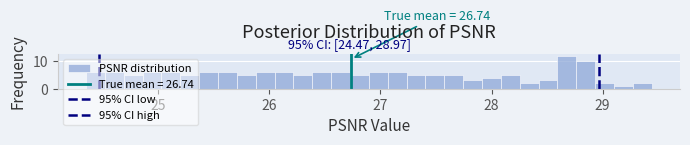

Around what value on the x-axis is the tallest bar? Give the approximate position of its centre, as read against the axis.

28.7